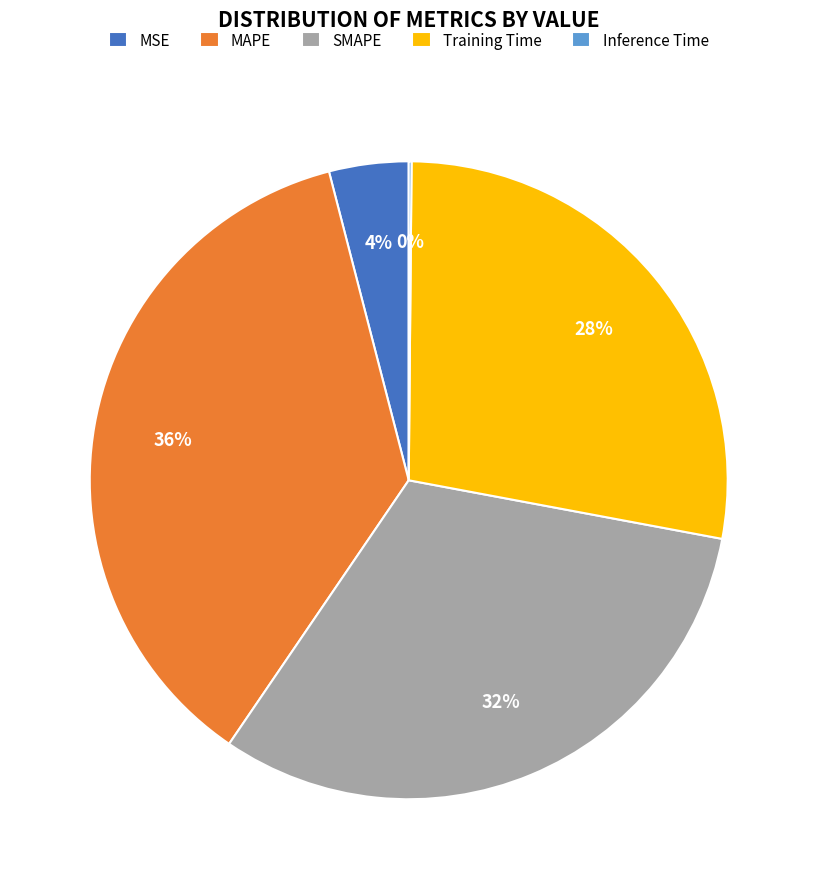

Is the sum of MAPE and Training Time greater than half?

Yes